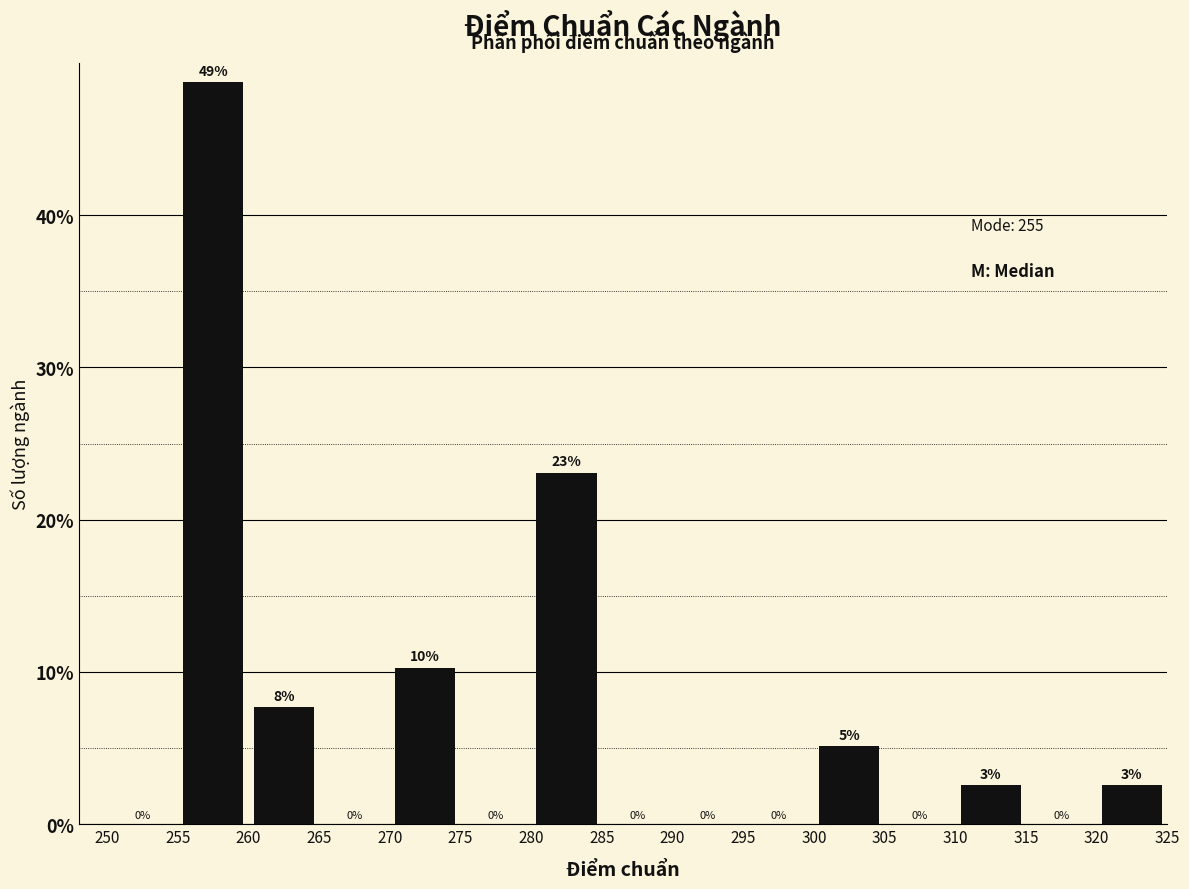

Which range on the x-axis has the tallest bar?

255 to 260